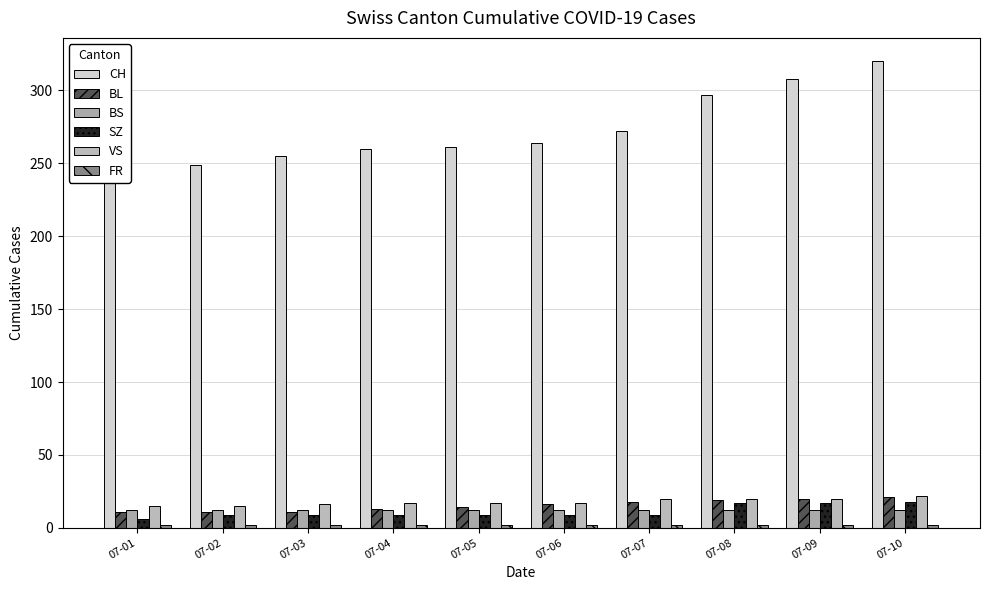

The value of BL at 07-02 is 7. True or false?

False